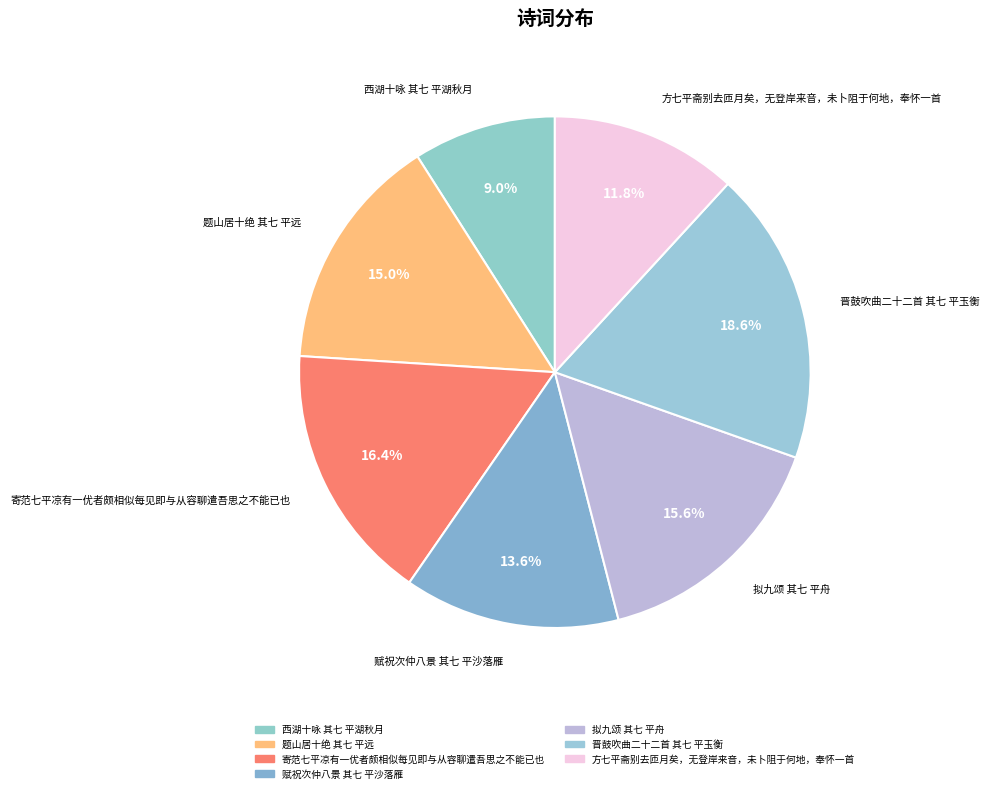

Which slice is the largest?

晋鼓吹曲二十二首 其七 平玉衡